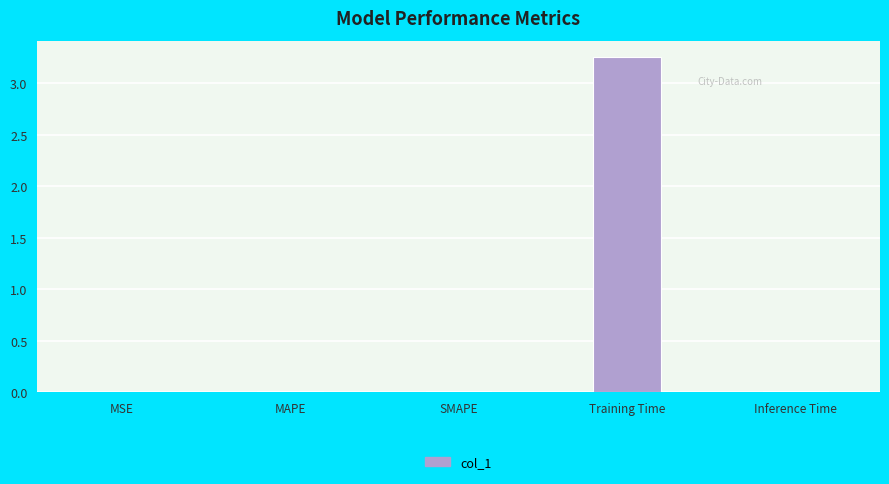

Count the number of categories in the chart.

5